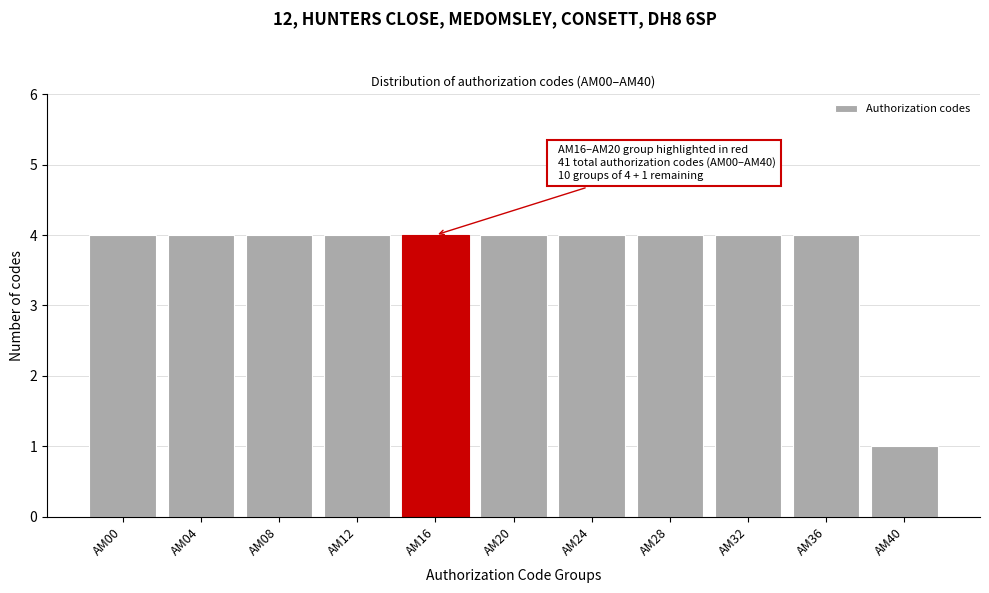

Reading left to right, transcribe all the data shown in this chart.

AM00=4	AM04=4	AM08=4	AM12=4	AM16=4	AM20=4	AM24=4	AM28=4	AM32=4	AM36=4	AM40=1